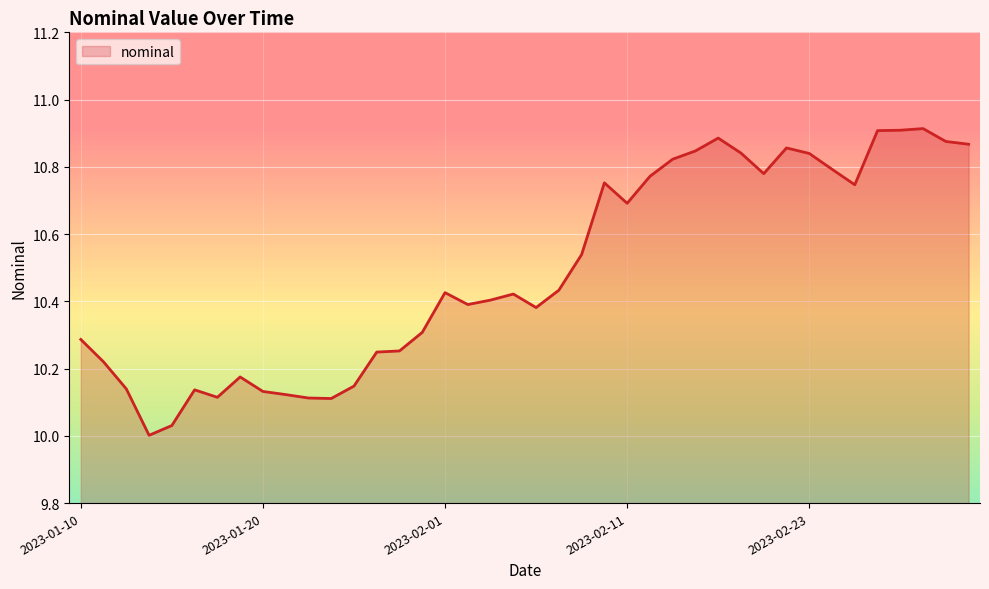

What is the difference between the maximum and minimum values?

0.9